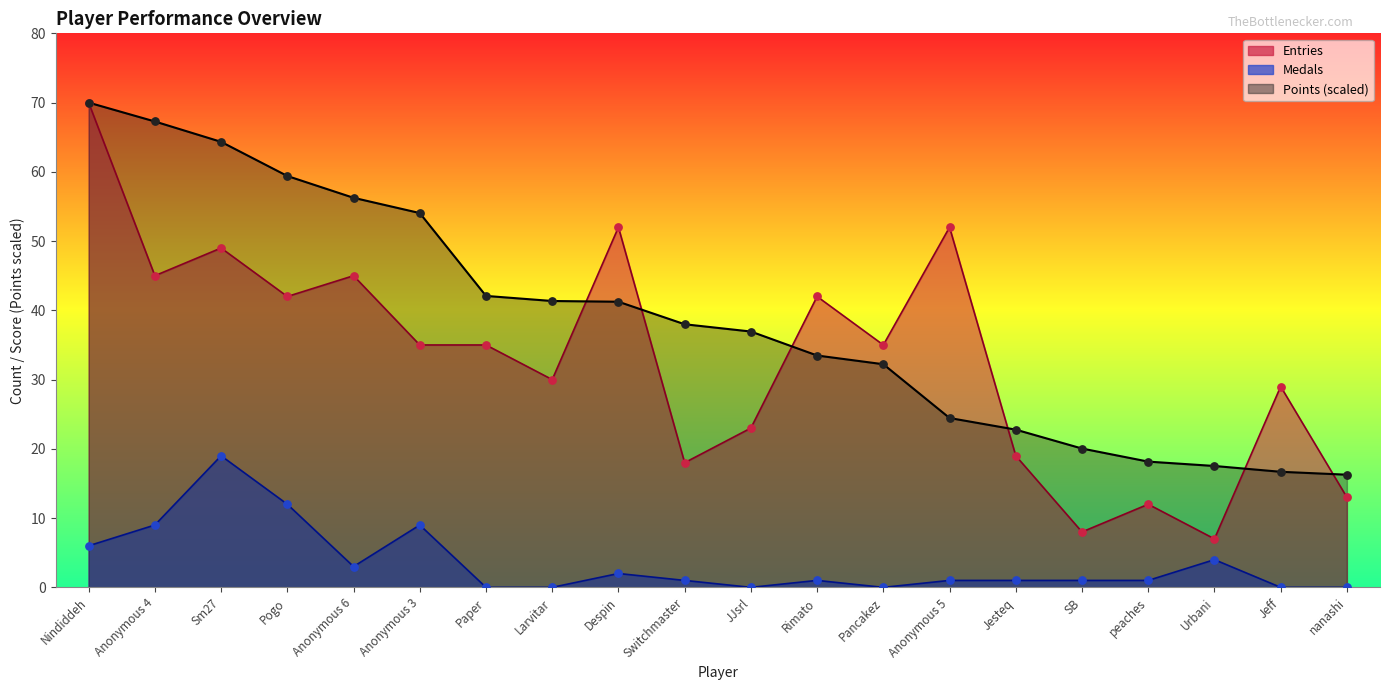

Which series contains the highest Y value?

Entries